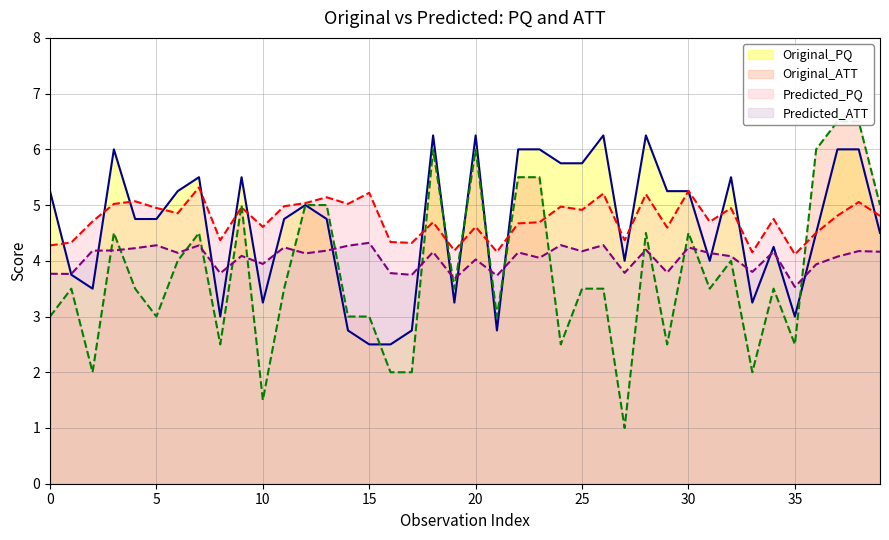

Read the Predicted_ATT value at 27.

3.8